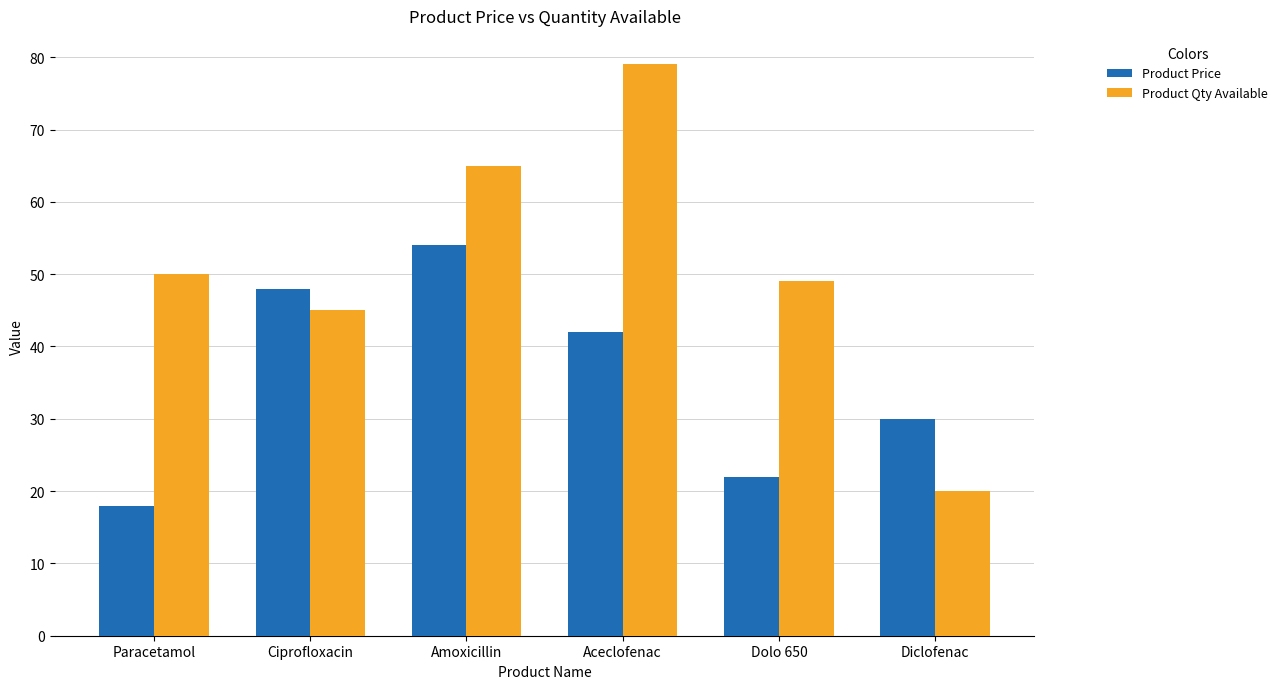

Reading left to right, what are all the values shown in this chart?

Product Price: Paracetamol=18	Ciprofloxacin=48	Amoxicillin=54	Aceclofenac=42	Dolo 650=22	Diclofenac=30
Product Qty Available: Paracetamol=50	Ciprofloxacin=45	Amoxicillin=65	Aceclofenac=79	Dolo 650=49	Diclofenac=20